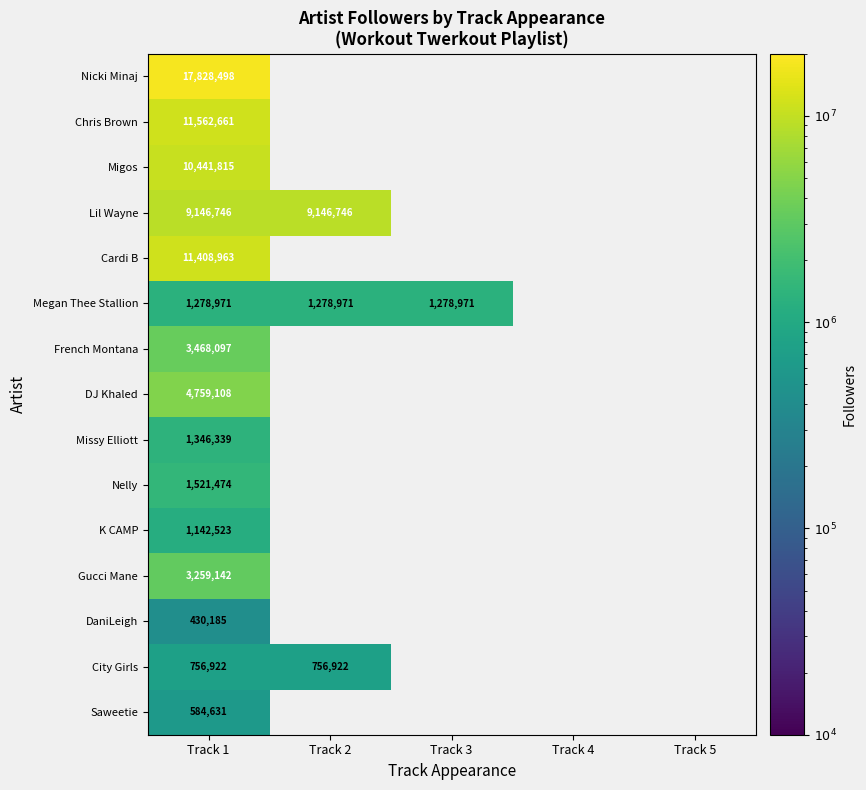

At Track 1, list the series in order from largest to smallest.

Nicki Minaj, Chris Brown, Cardi B, Migos, Lil Wayne, DJ Khaled, French Montana, Gucci Mane, Nelly, Missy Elliott, Megan Thee Stallion, K CAMP, City Girls, Saweetie, DaniLeigh